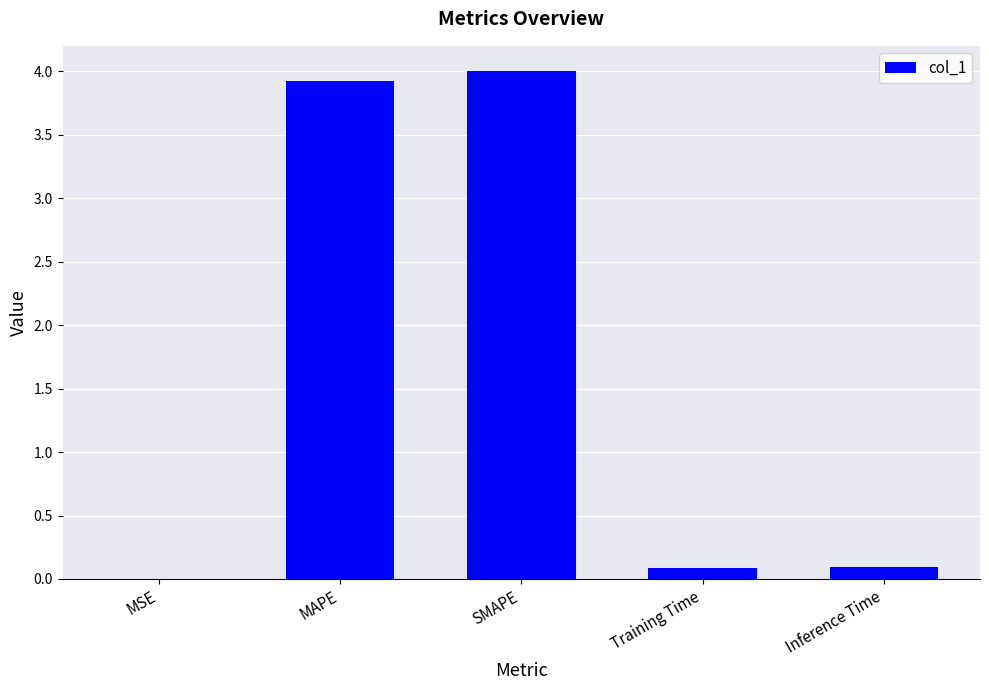

What is the sum of the values at SMAPE and Inference Time?

4.1